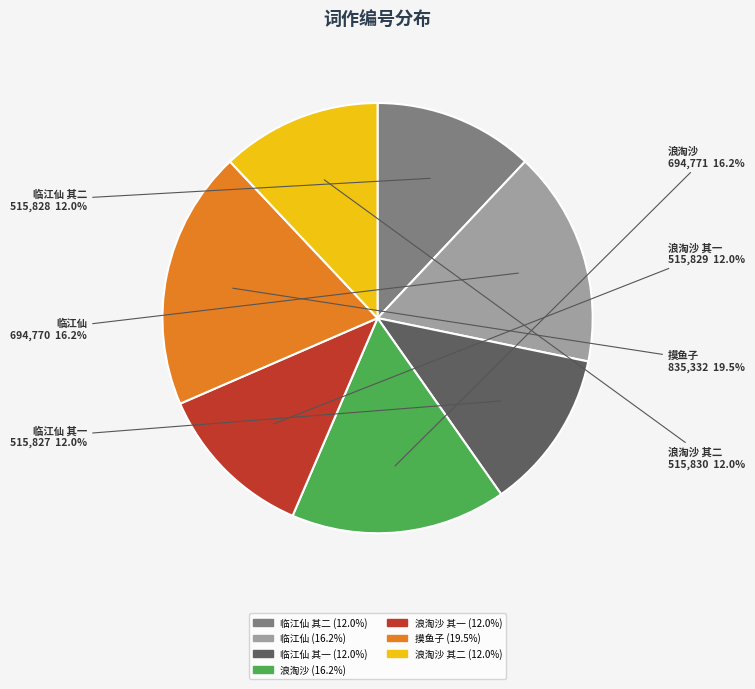

Does any single category account for the majority?

No